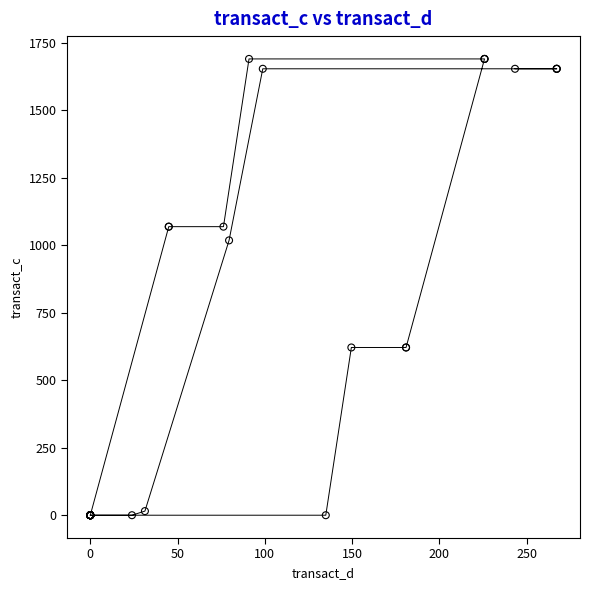

What Y value in the scatter plot is closest to 845?

1018.4